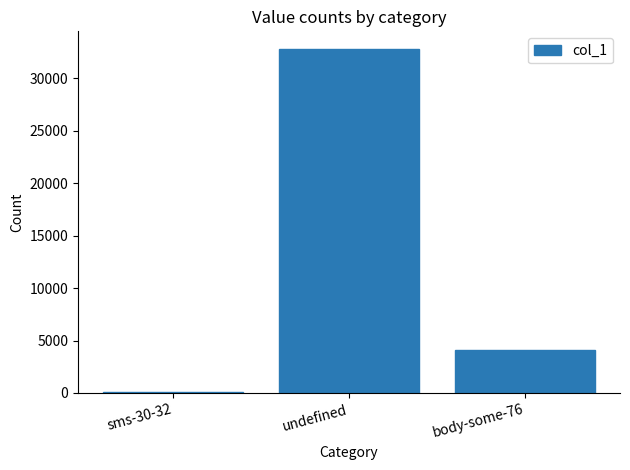

The value at undefined is 32809. True or false?

True